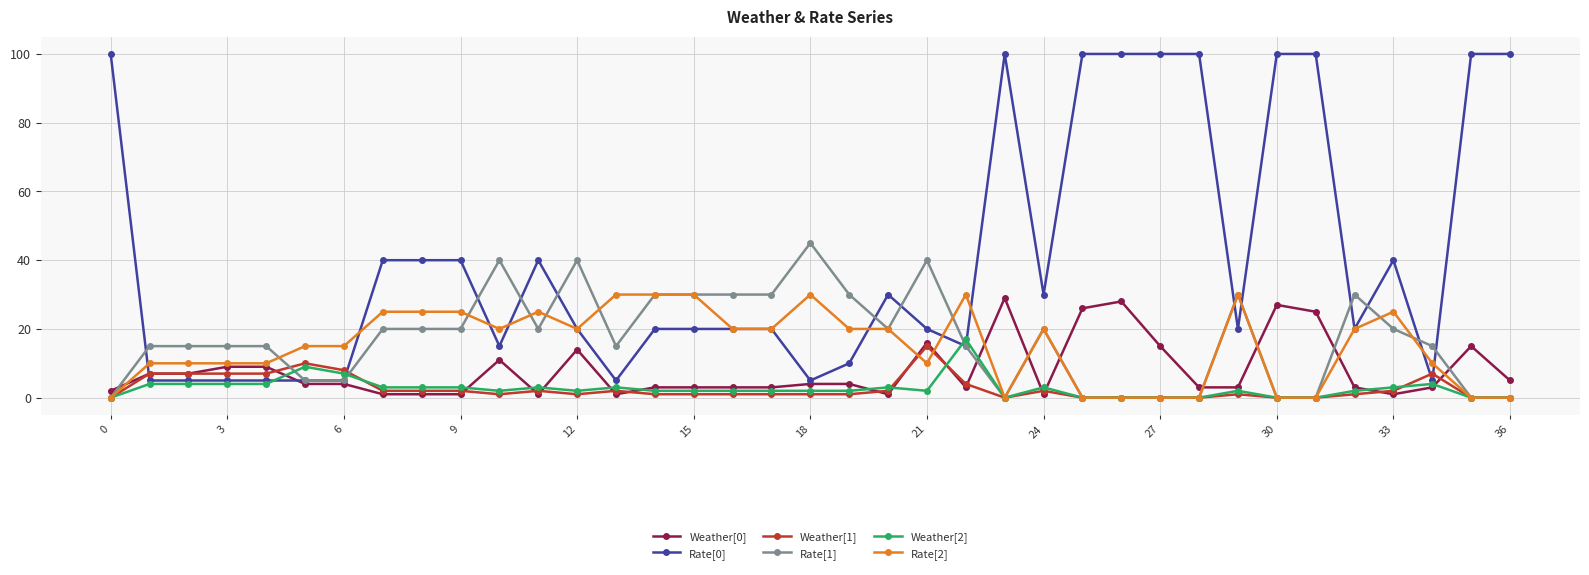

True or false: Rate[1] has more than 0 interior local peaks.

True